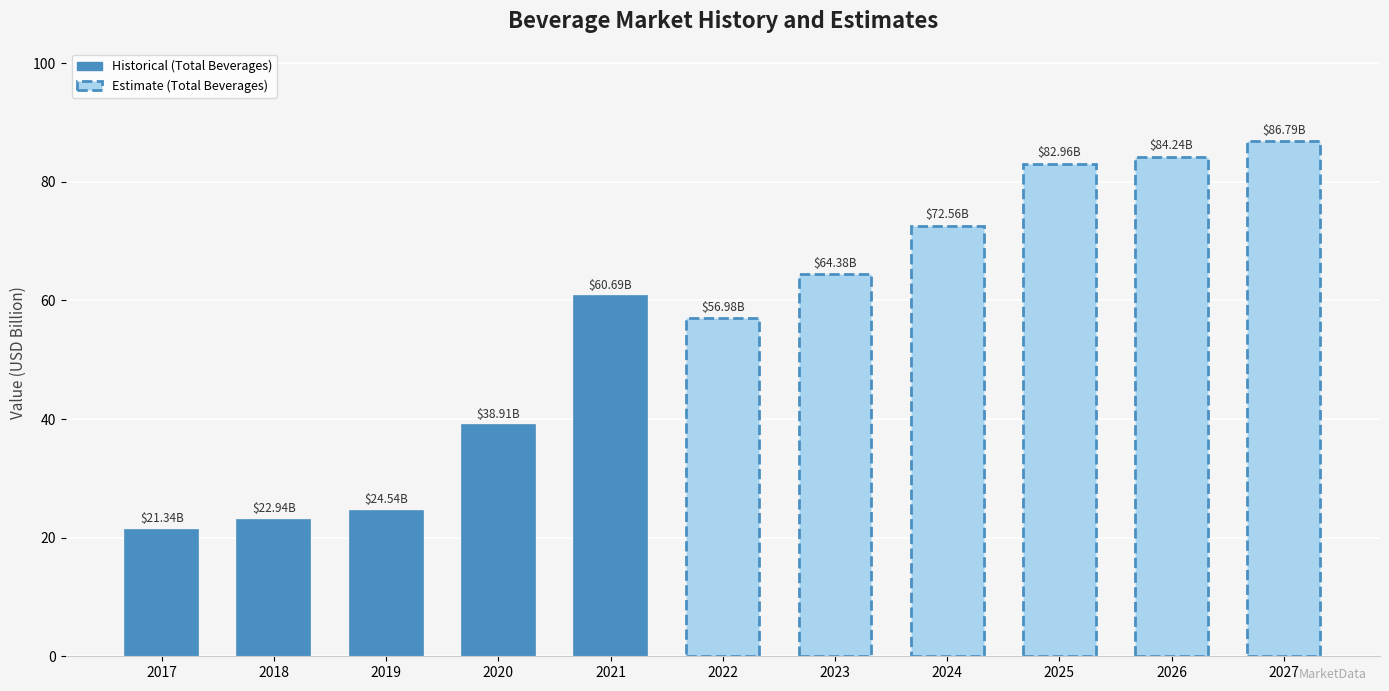

What is the maximum value shown in the chart?

86.8